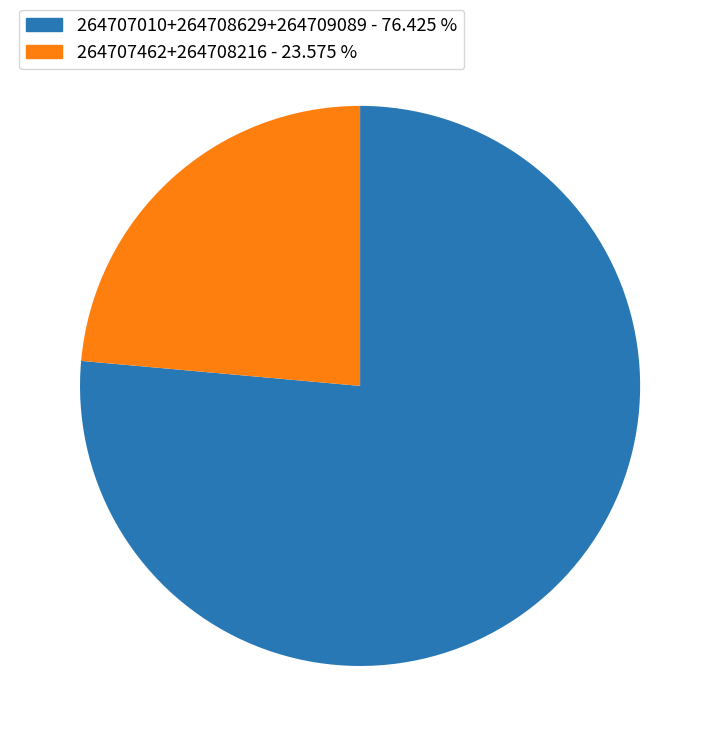

How many segments does this pie chart have?

2